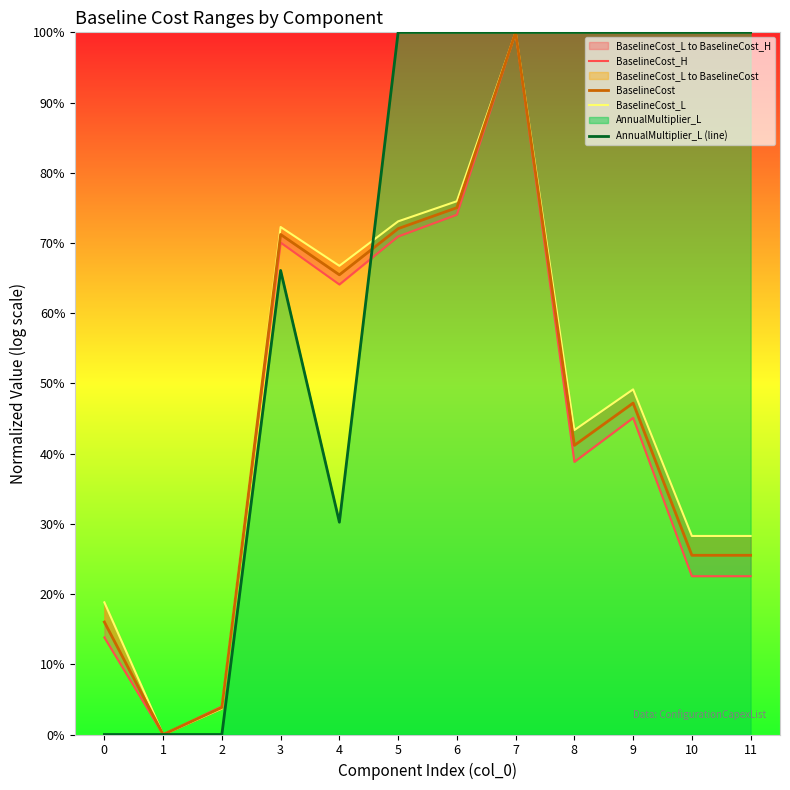

Which series changed the most between 2 and 5?

AnnualMultiplier_L (line)